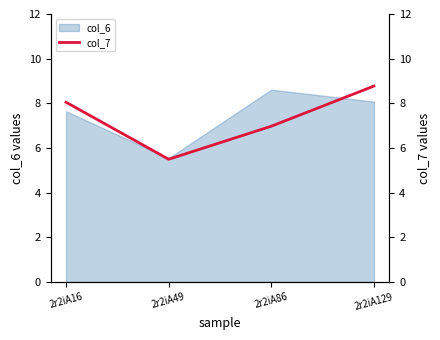

Reading right to left, list all the values displayed in this chart.

2r2iA129=8.8	2r2iA86=7.0	2r2iA49=5.5	2r2iA16=8.0